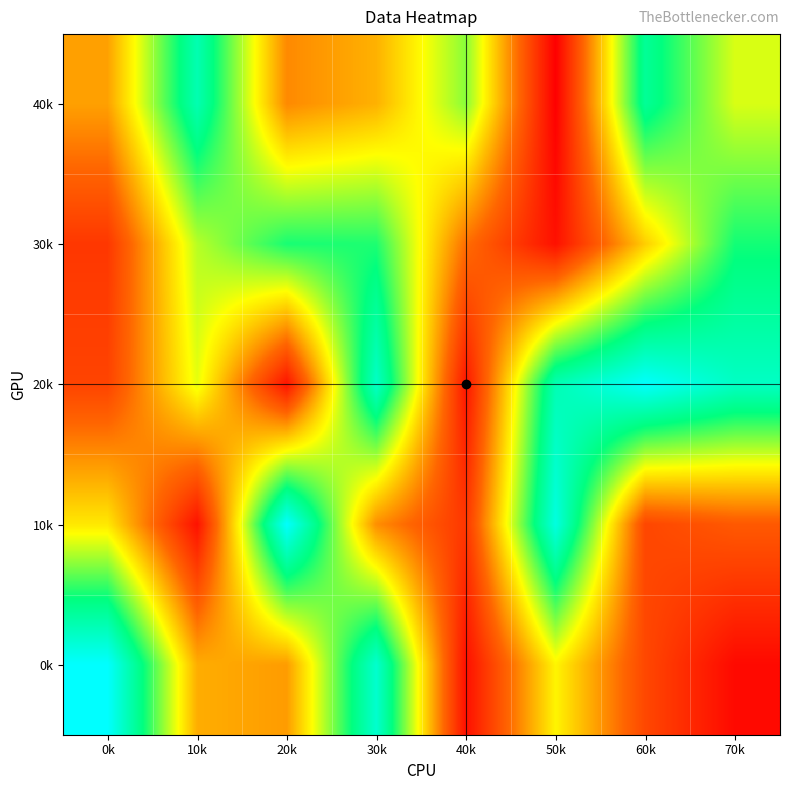

Count the number of data series in this chart.

5